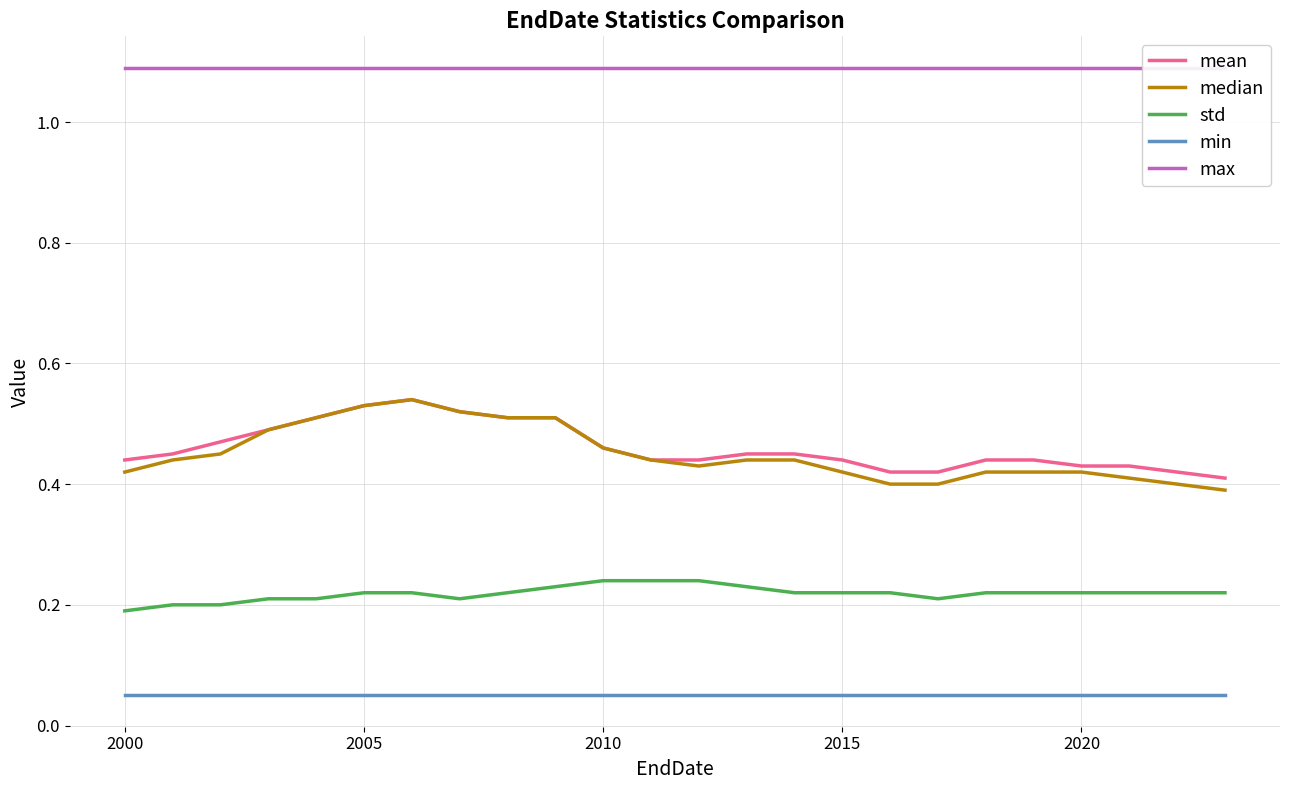

What is the value of the min point at the 22nd from the left?

0.1